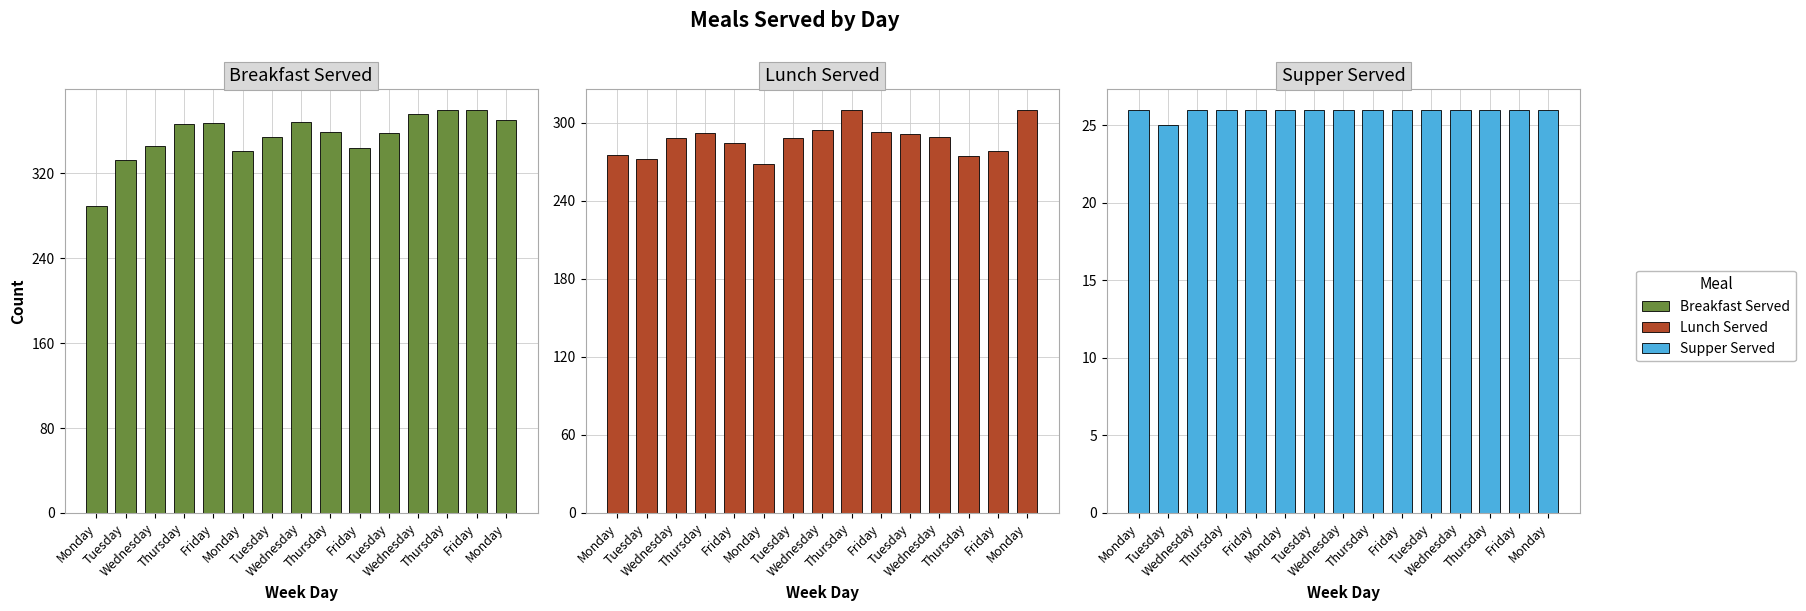

At which label does Breakfast Served reach its minimum?

Monday